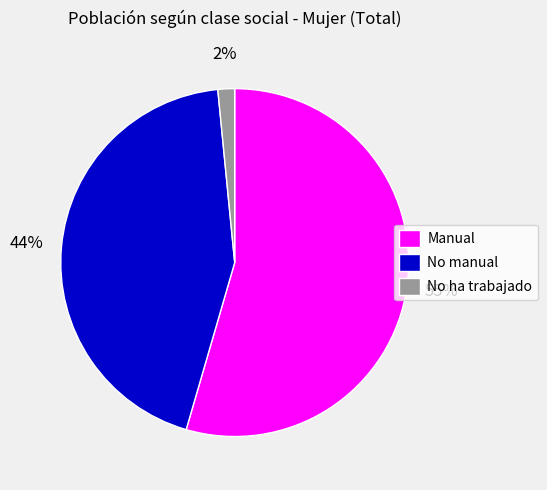

Does No ha trabajado represent more than half of the total?

No